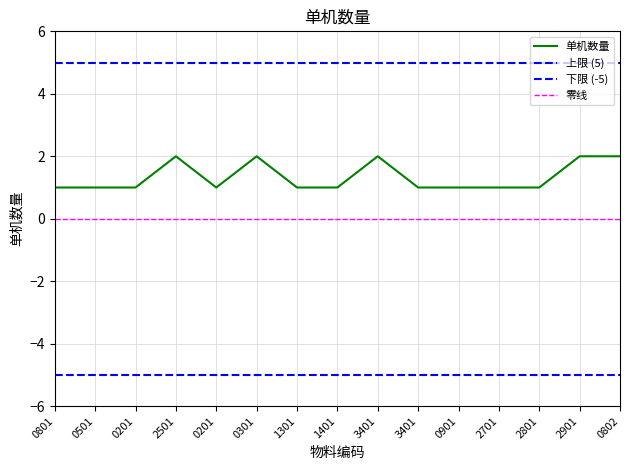

True or false: the data has more than 0 interior local peaks.

True